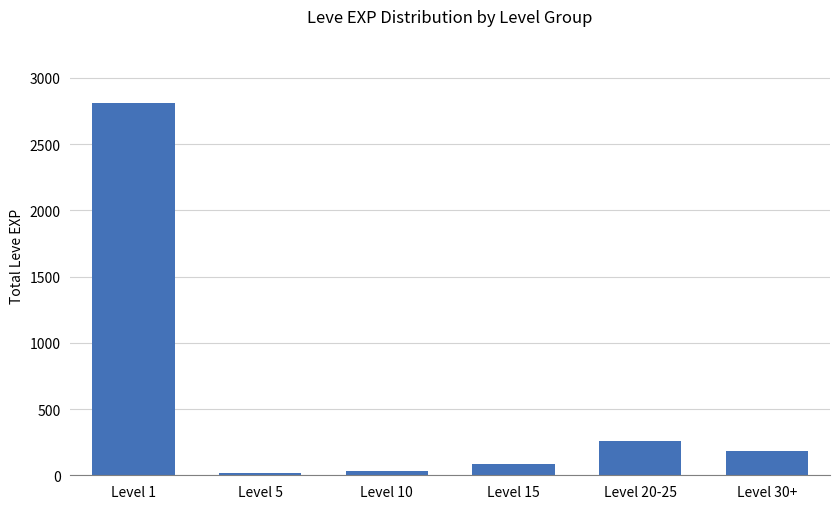

What is the label of the 2nd bar from the right?

Level 20-25